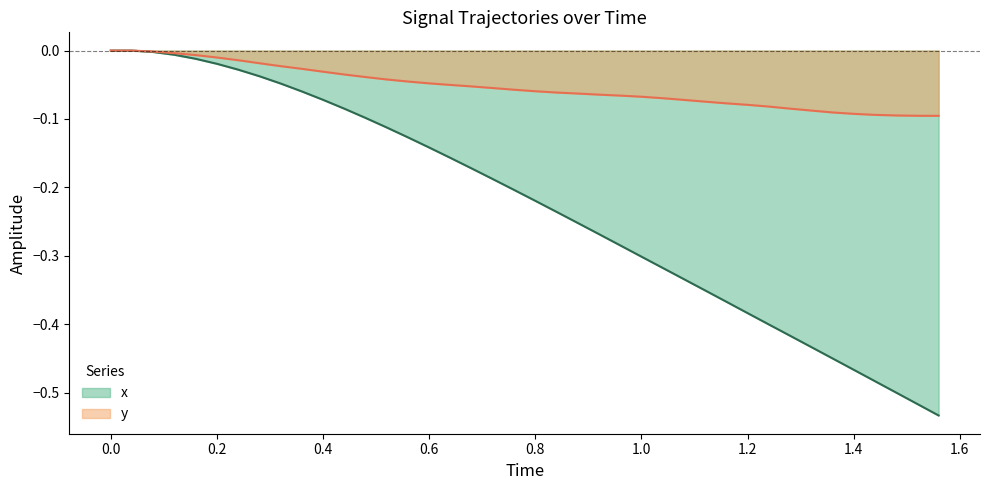

Which series has the largest range (max minus min)?

x